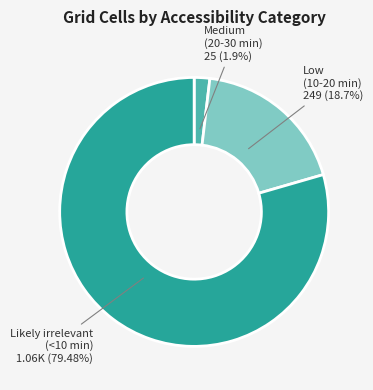

Is there any slice that represents more than half of the pie?

Yes